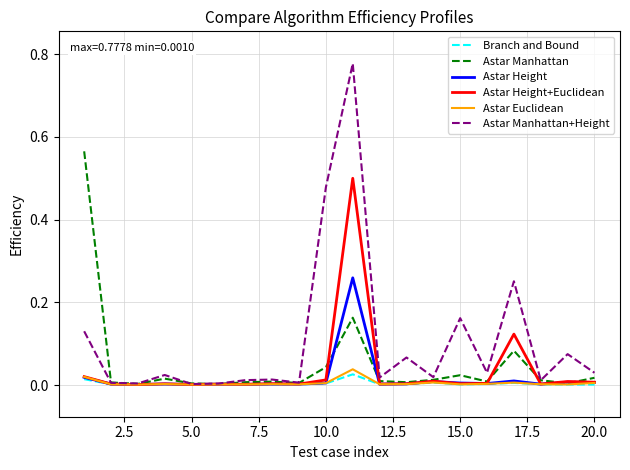

What are all the series names shown in the legend?

Branch and Bound, Astar Manhattan, Astar Height, Astar Height+Euclidean, Astar Euclidean, Astar Manhattan+Height